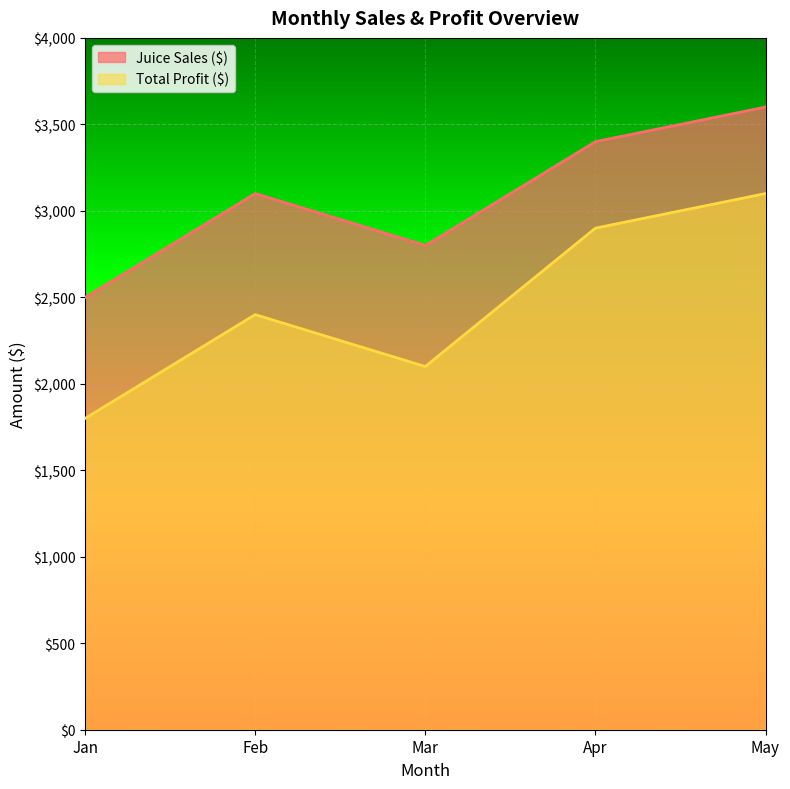

Is it true that Juice Sales ($) equals 2800 at Mar?

True